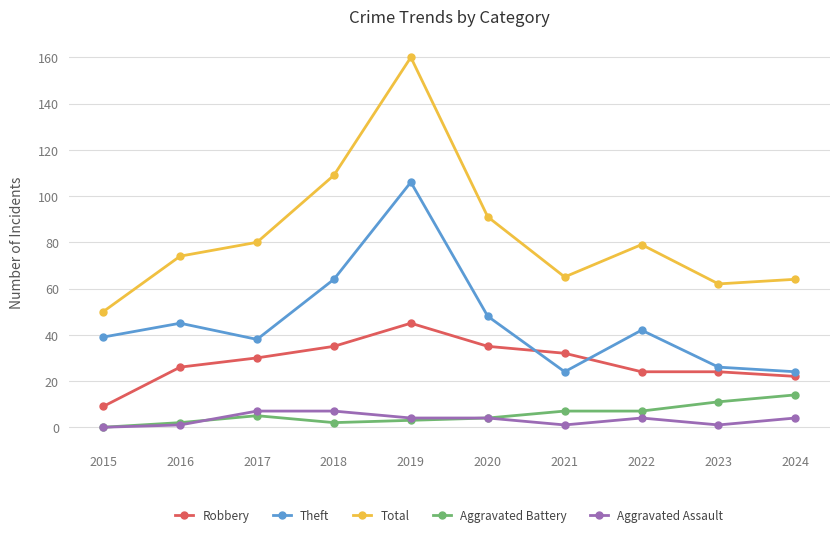

Is it true that Robbery equals 63 at 2018?

False